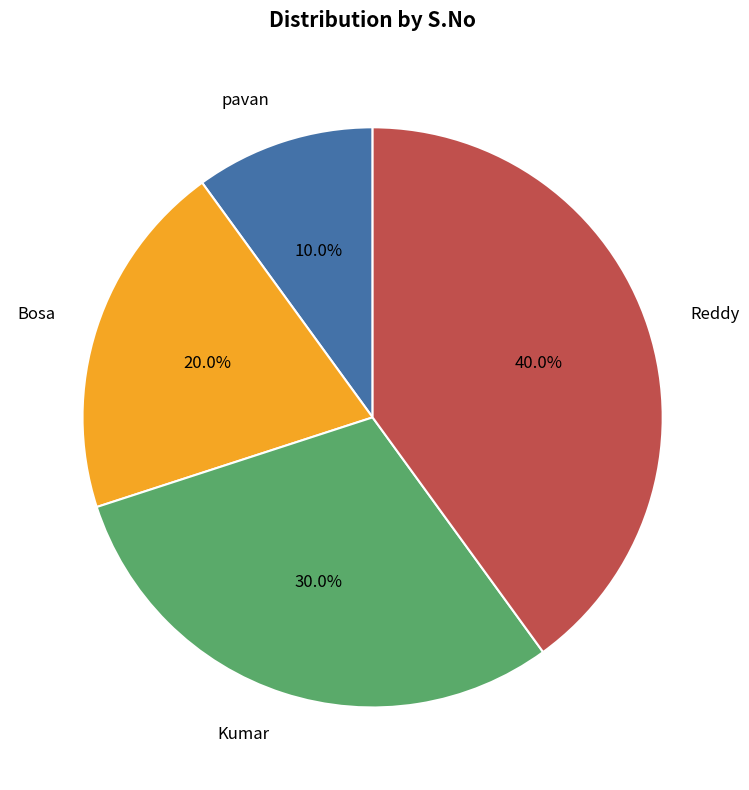

To the nearest percent, what is the combined percentage of Reddy and pavan?

50%